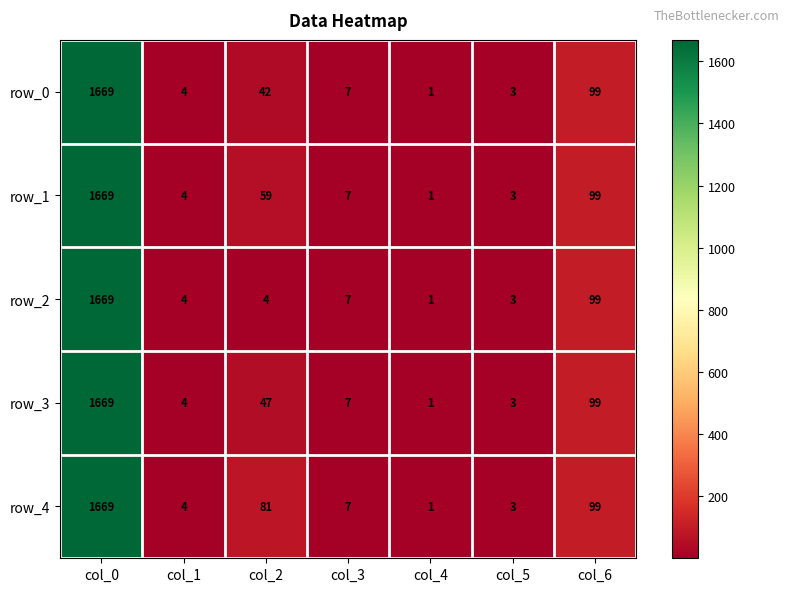

At how many categories does at least one series exceed 191?

1